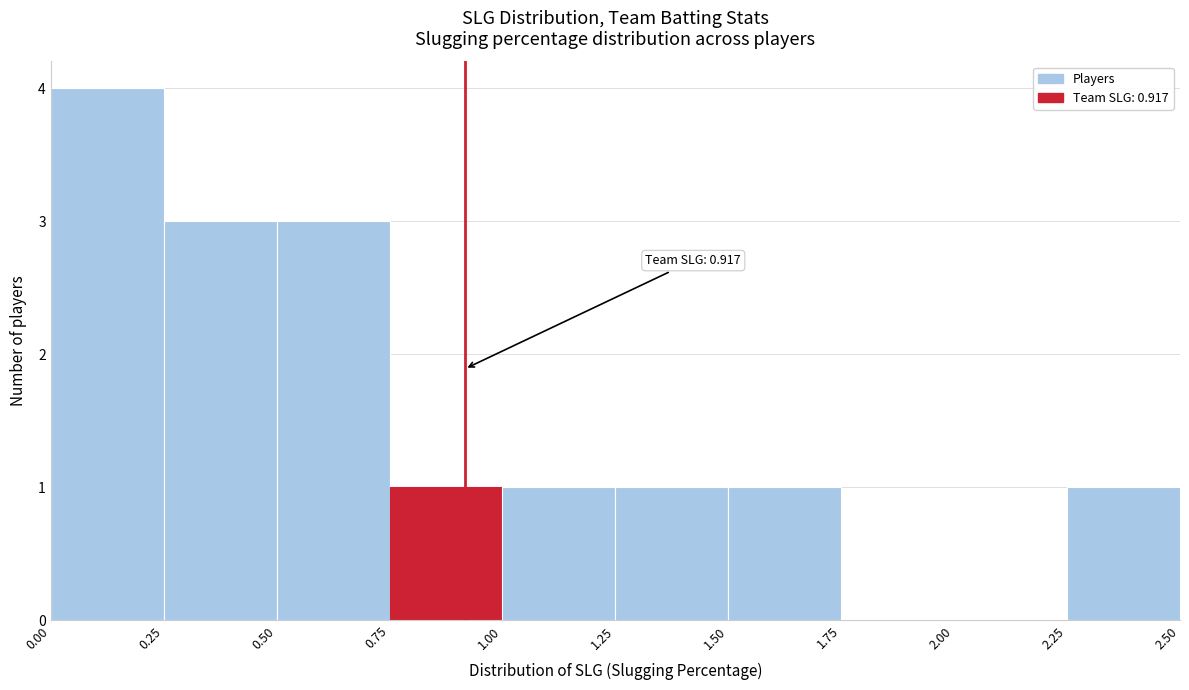

Over which range of the x-axis is the bar tallest?

0.00 to 0.25